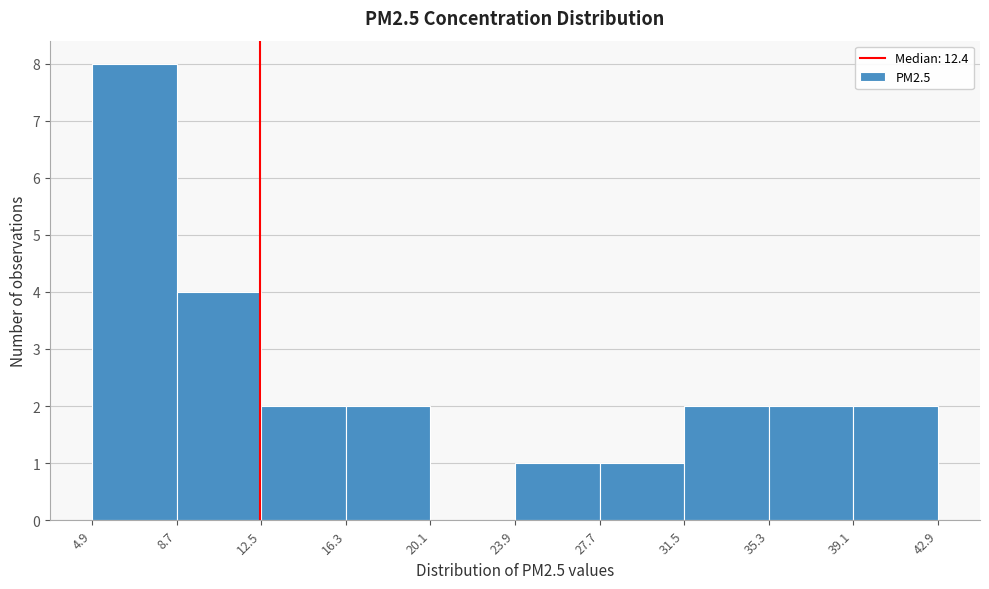

Over which range of the x-axis is the bar tallest?

4.9 to 8.7